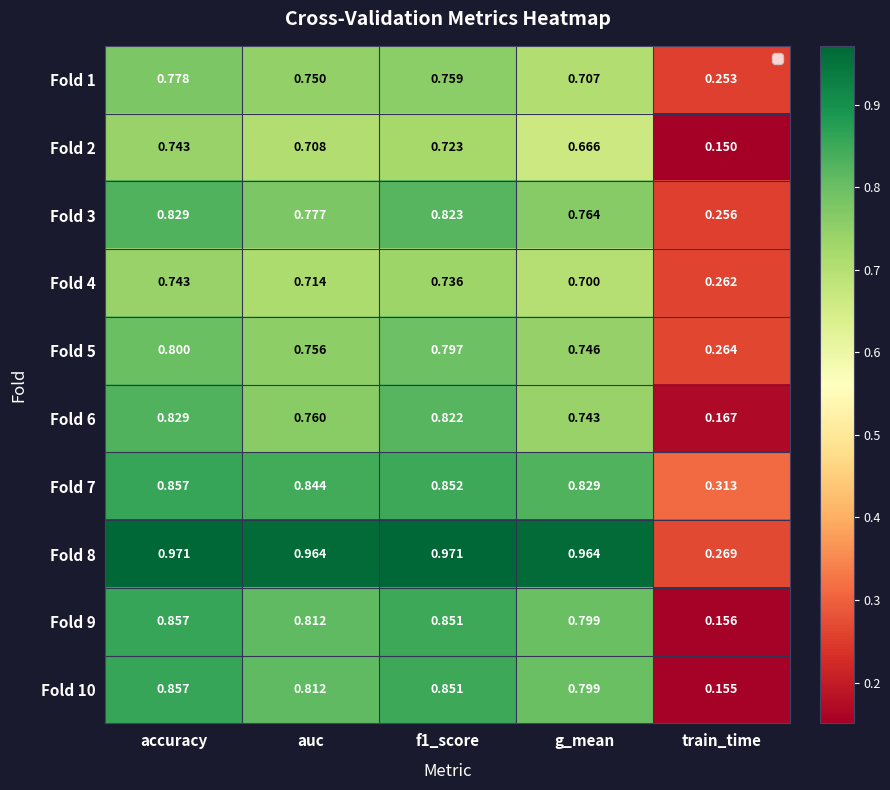

Where is Fold 8 nearest to the value 0?

train_time